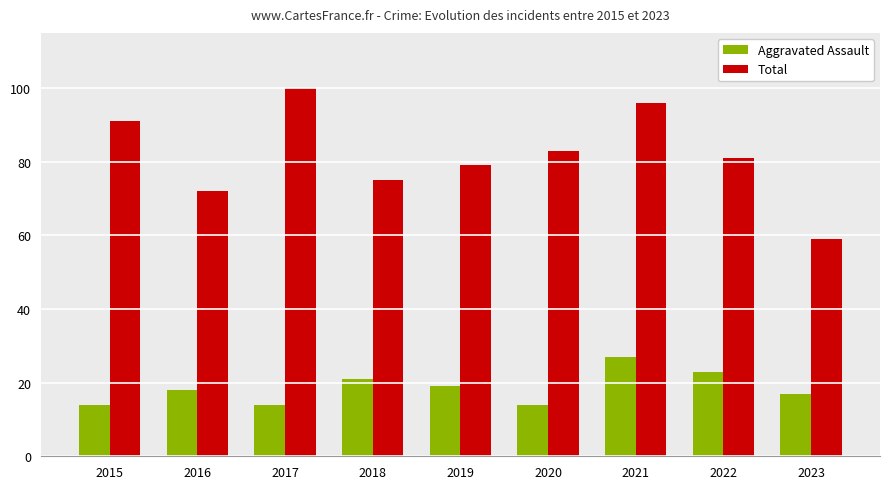

What is the greatest value displayed?

100